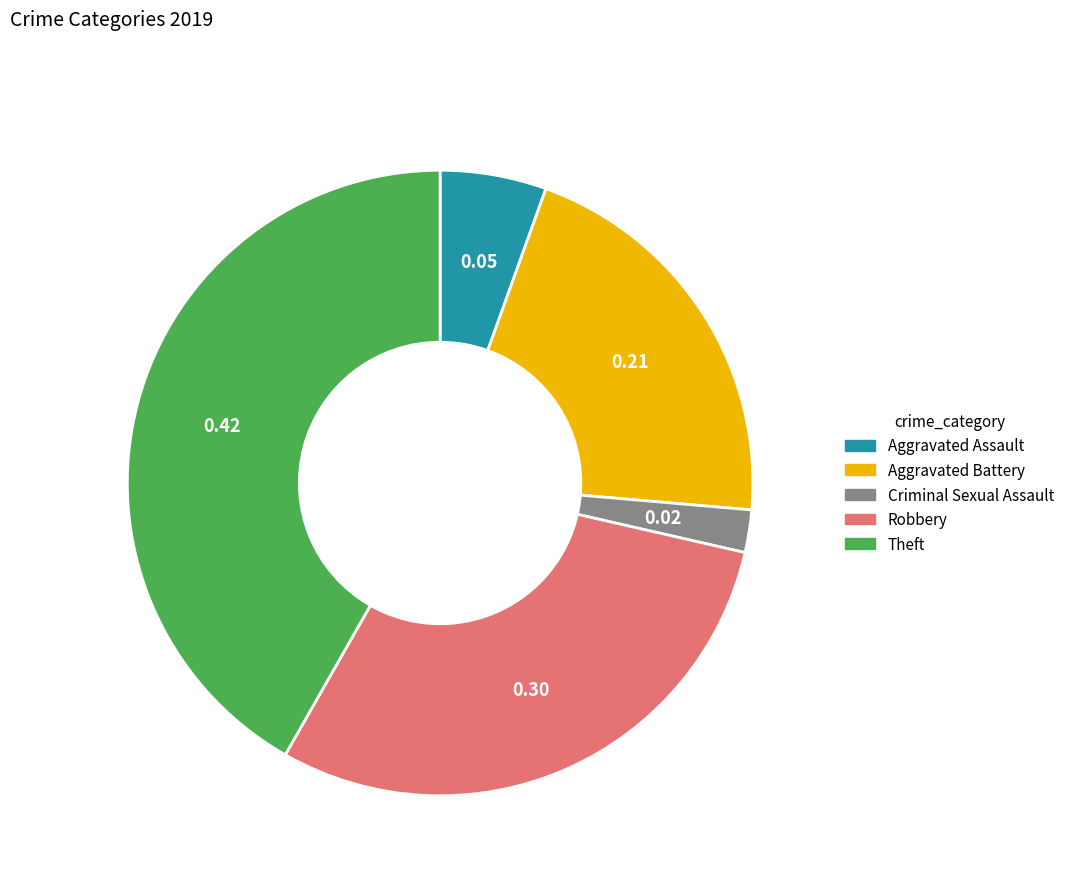

Does any single category account for the majority?

No